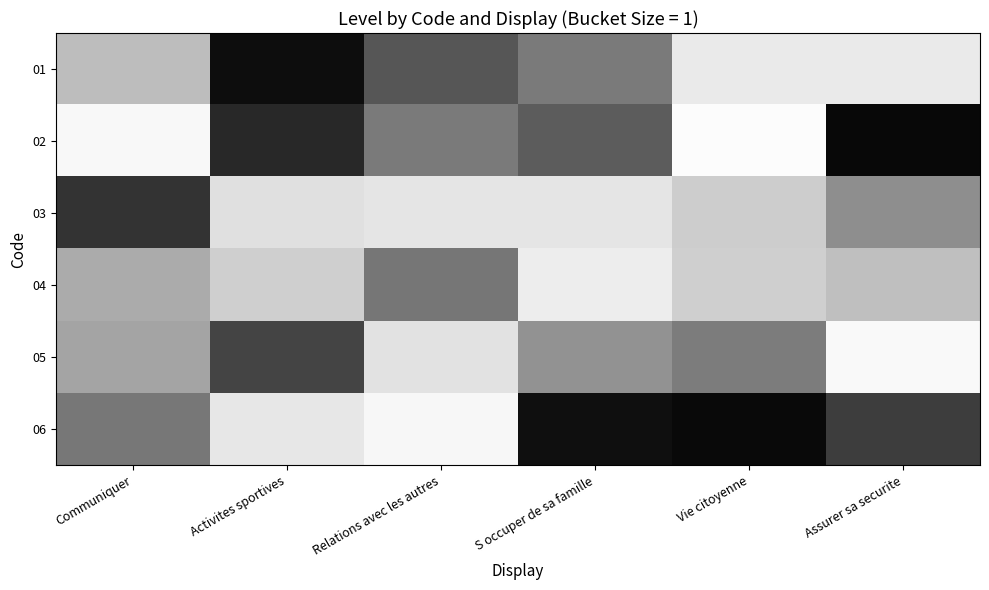

Reading left to right, list all the values displayed in this chart.

01: Communiquer=0.4	Activites sportives=1.0	Relations avec les autres=0.7	S occuper de sa famille=0.6	Vie citoyenne=0.2	Assurer sa securite=0.2
02: Communiquer=0.1	Activites sportives=0.9	Relations avec les autres=0.6	S occuper de sa famille=0.7	Vie citoyenne=0.0	Assurer sa securite=1.0
03: Communiquer=0.8	Activites sportives=0.2	Relations avec les autres=0.2	S occuper de sa famille=0.2	Vie citoyenne=0.3	Assurer sa securite=0.5
04: Communiquer=0.4	Activites sportives=0.3	Relations avec les autres=0.6	S occuper de sa famille=0.1	Vie citoyenne=0.3	Assurer sa securite=0.4
05: Communiquer=0.5	Activites sportives=0.8	Relations avec les autres=0.2	S occuper de sa famille=0.5	Vie citoyenne=0.6	Assurer sa securite=0.0
06: Communiquer=0.6	Activites sportives=0.2	Relations avec les autres=0.1	S occuper de sa famille=0.9	Vie citoyenne=1.0	Assurer sa securite=0.8